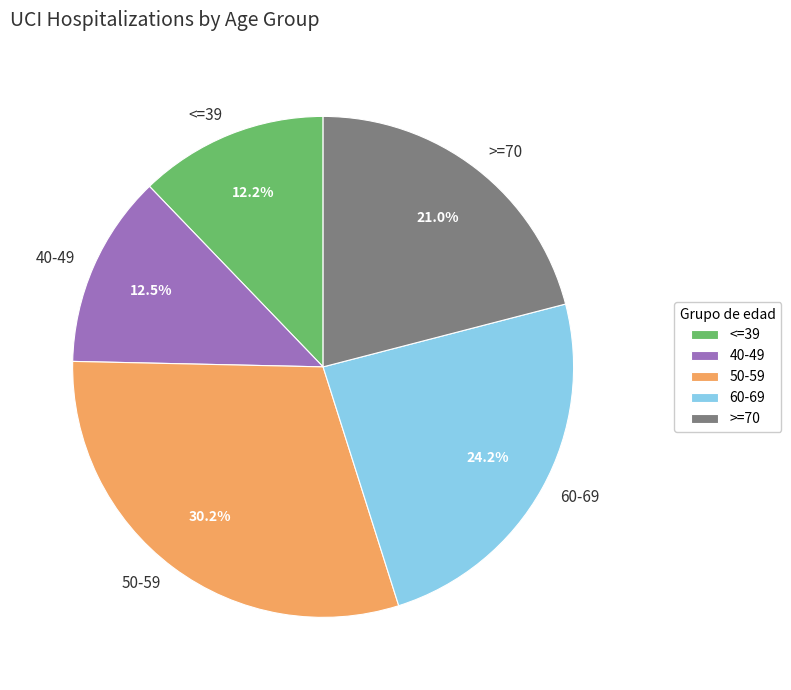

Which slice is the largest?

50-59